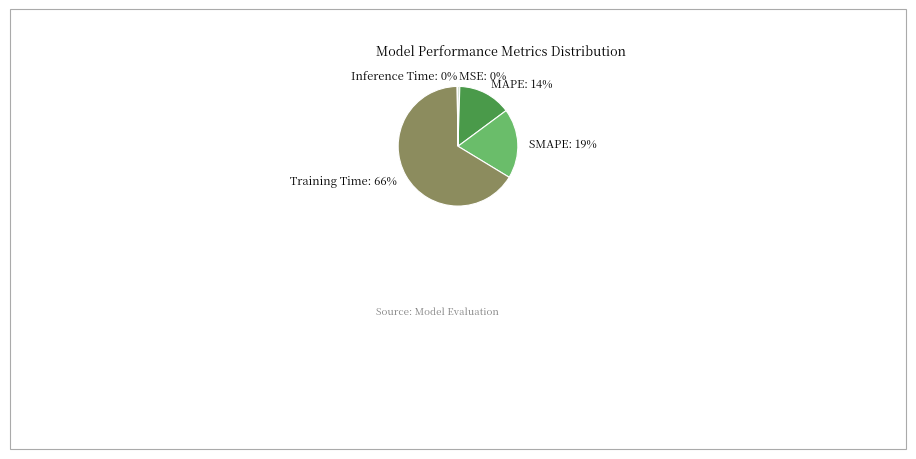

Between Training Time and MSE, which is larger?

Training Time